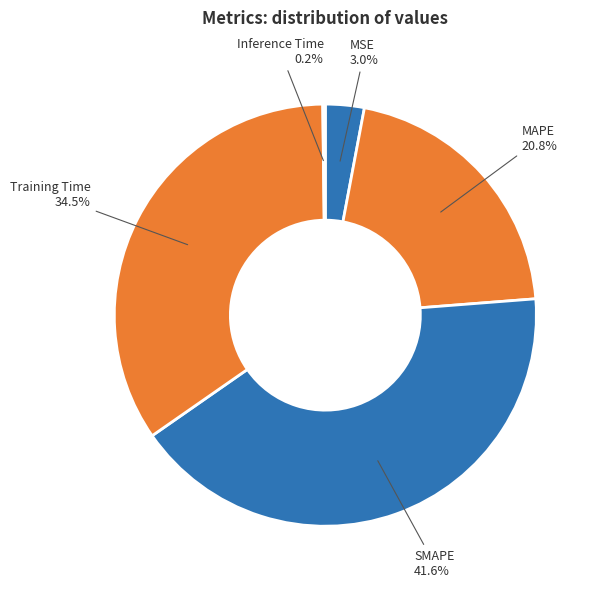

To the nearest percent, what is the difference between the largest and smallest slice percentages?

41%